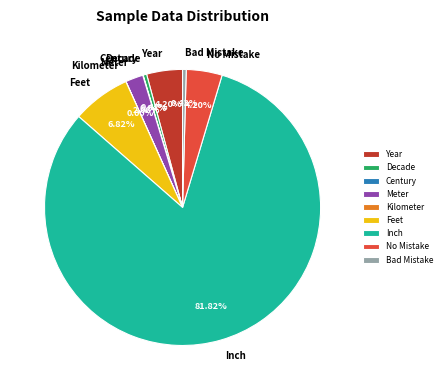

To the nearest percent, what is the difference between the Bad Mistake and Feet slice percentages?

6%